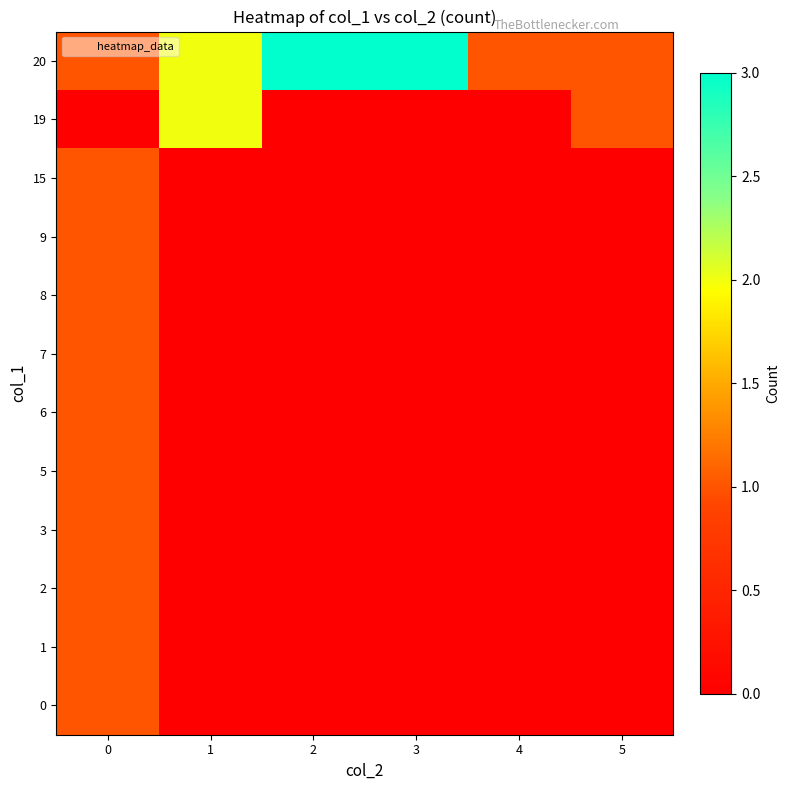

What is the difference between the highest and lowest values at 2?

3